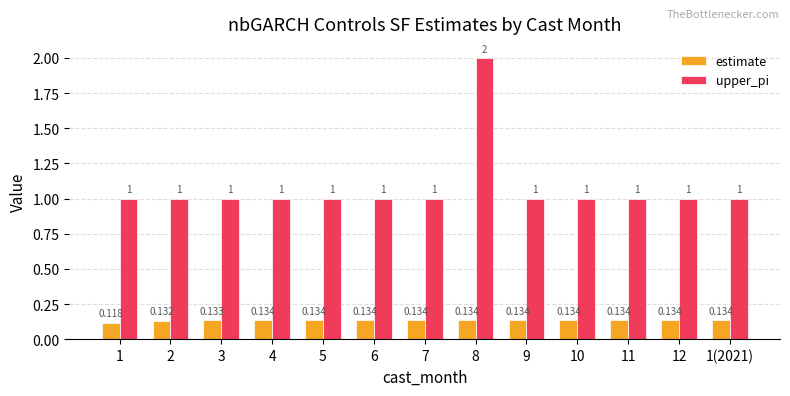

List the series in order of their overall mean, lowest first.

estimate, upper_pi